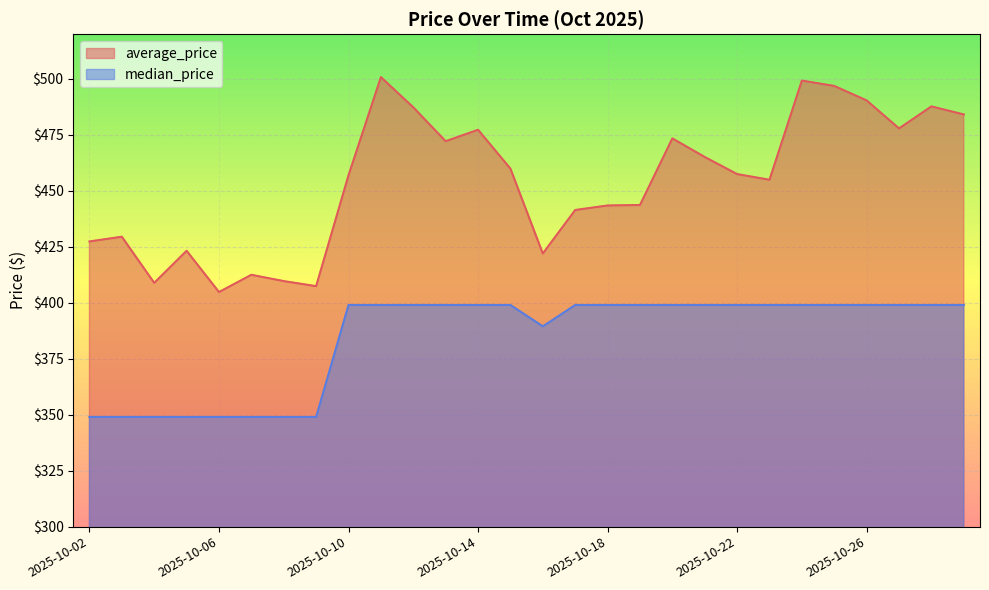

What is the sum of all median_price values?

10762.5